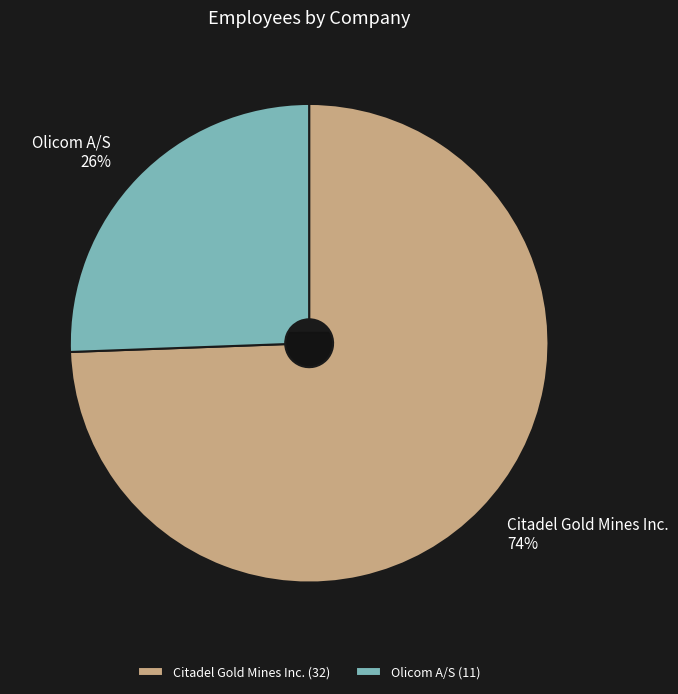

True or false: 47 accounts for 87% of the total.

False